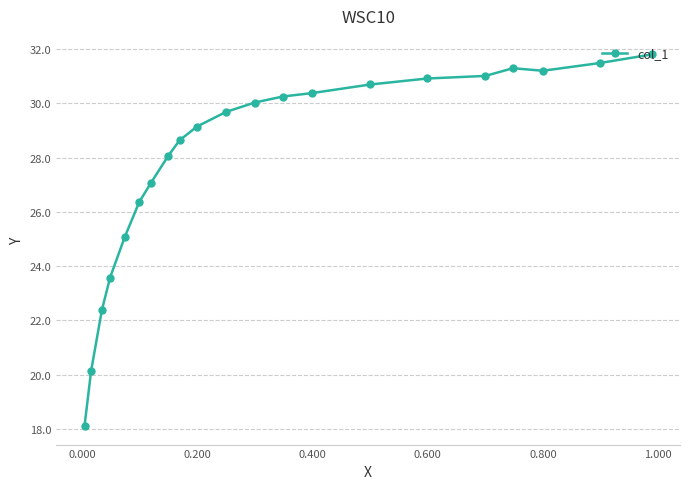

What is the minimum value shown in the chart?

18.1